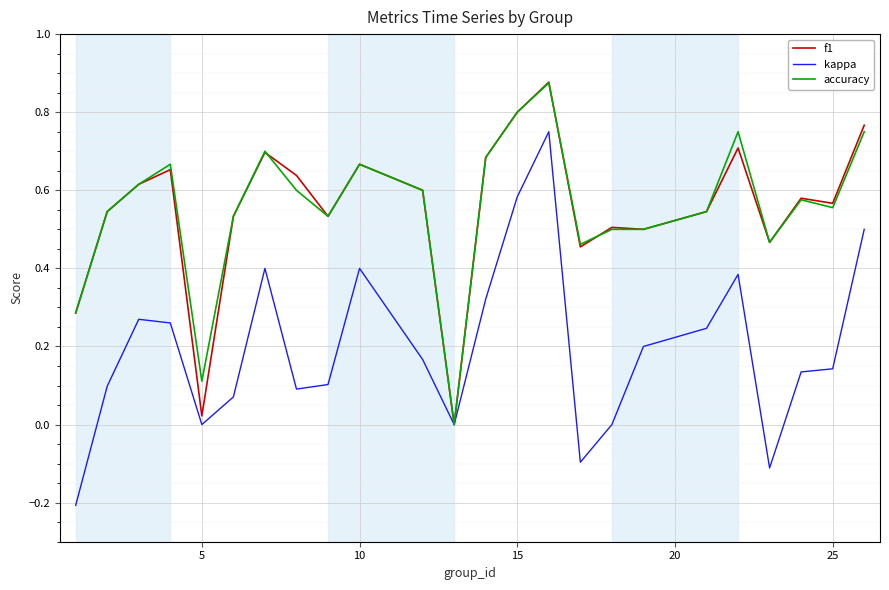

Which series has the widest spread of values?

kappa